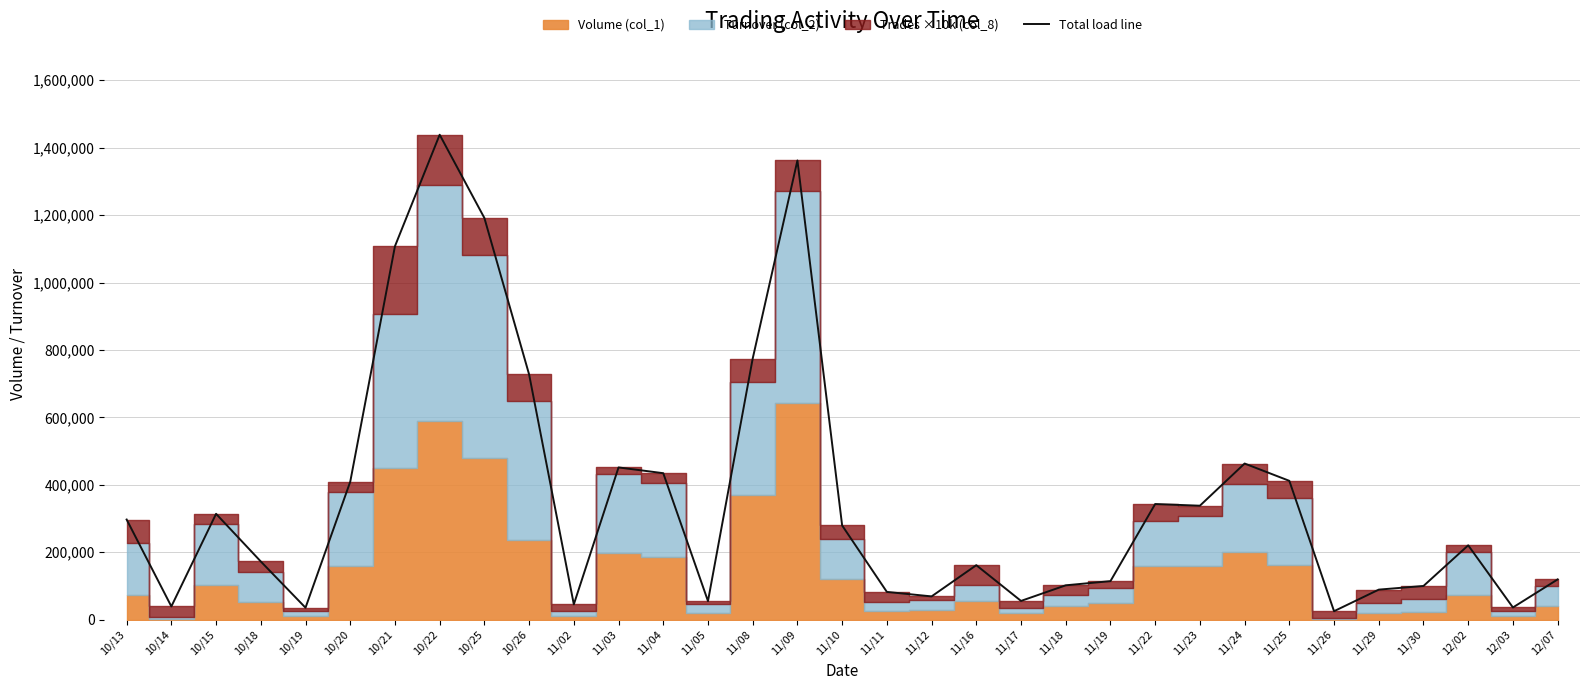

How many data points are less than 220630?

16